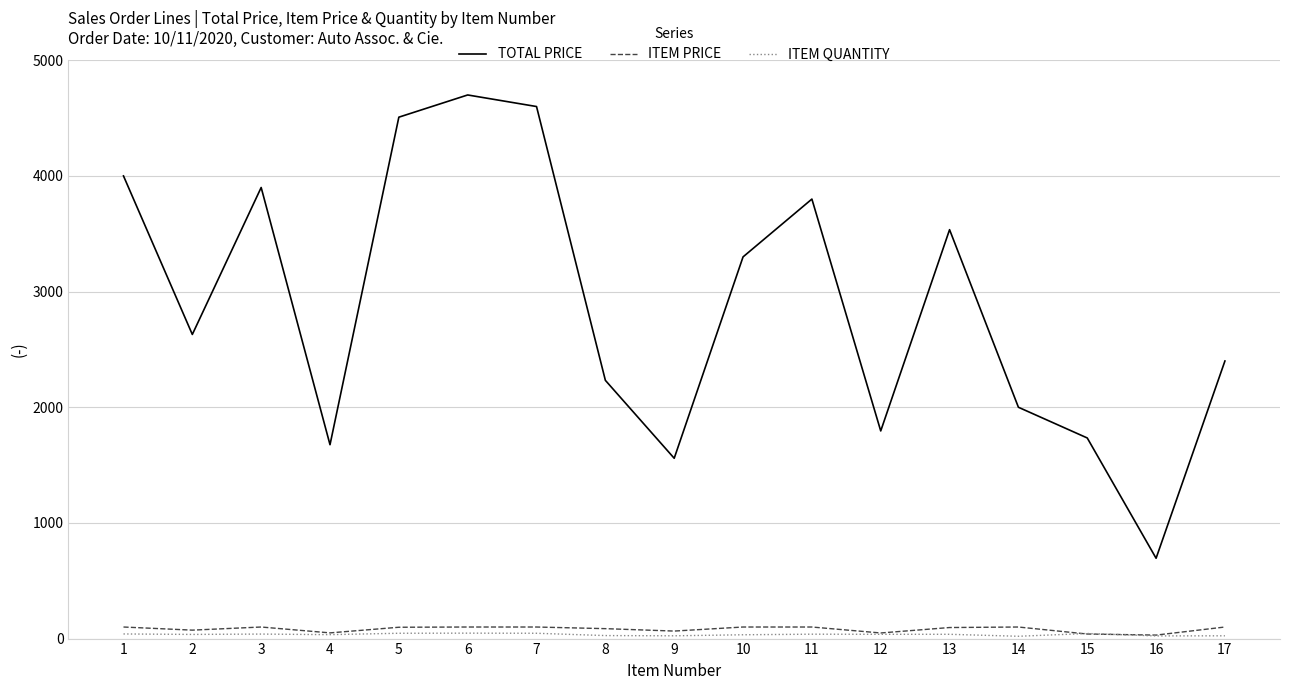

Which series has the widest spread of values?

TOTAL PRICE